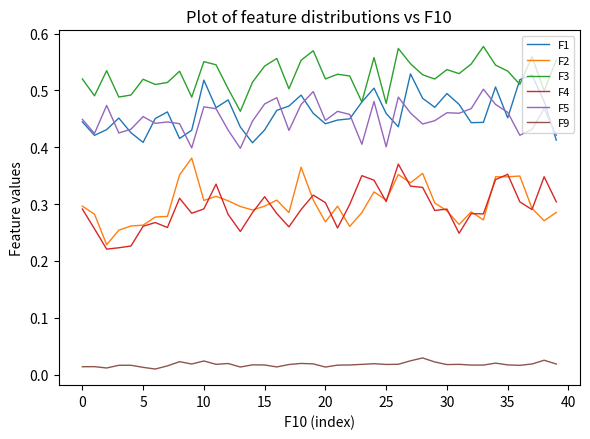

True or false: F2 and F3 intersect in this chart.

False